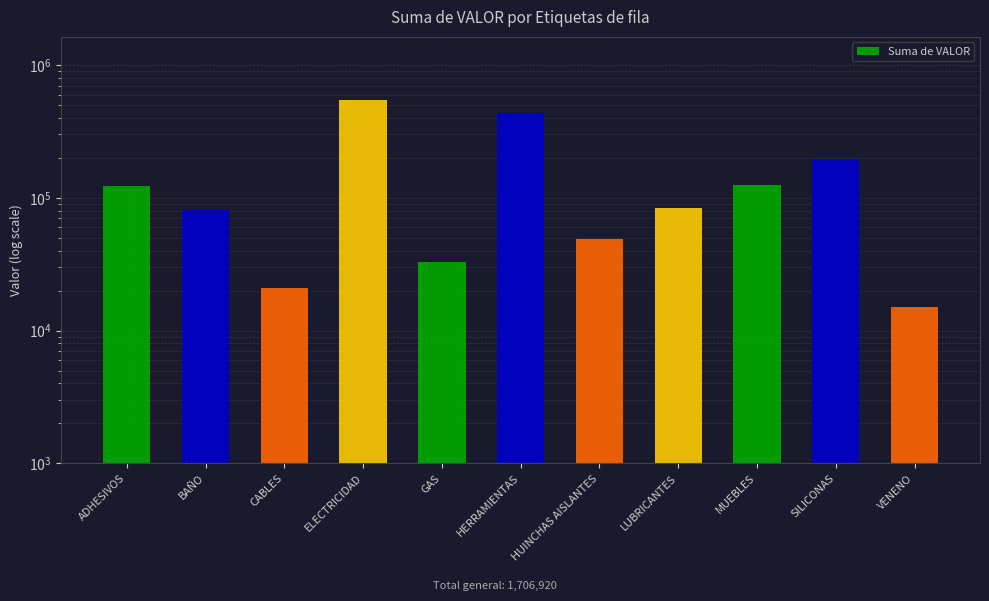

What is the label of the 1st bar from the right?

VENENO